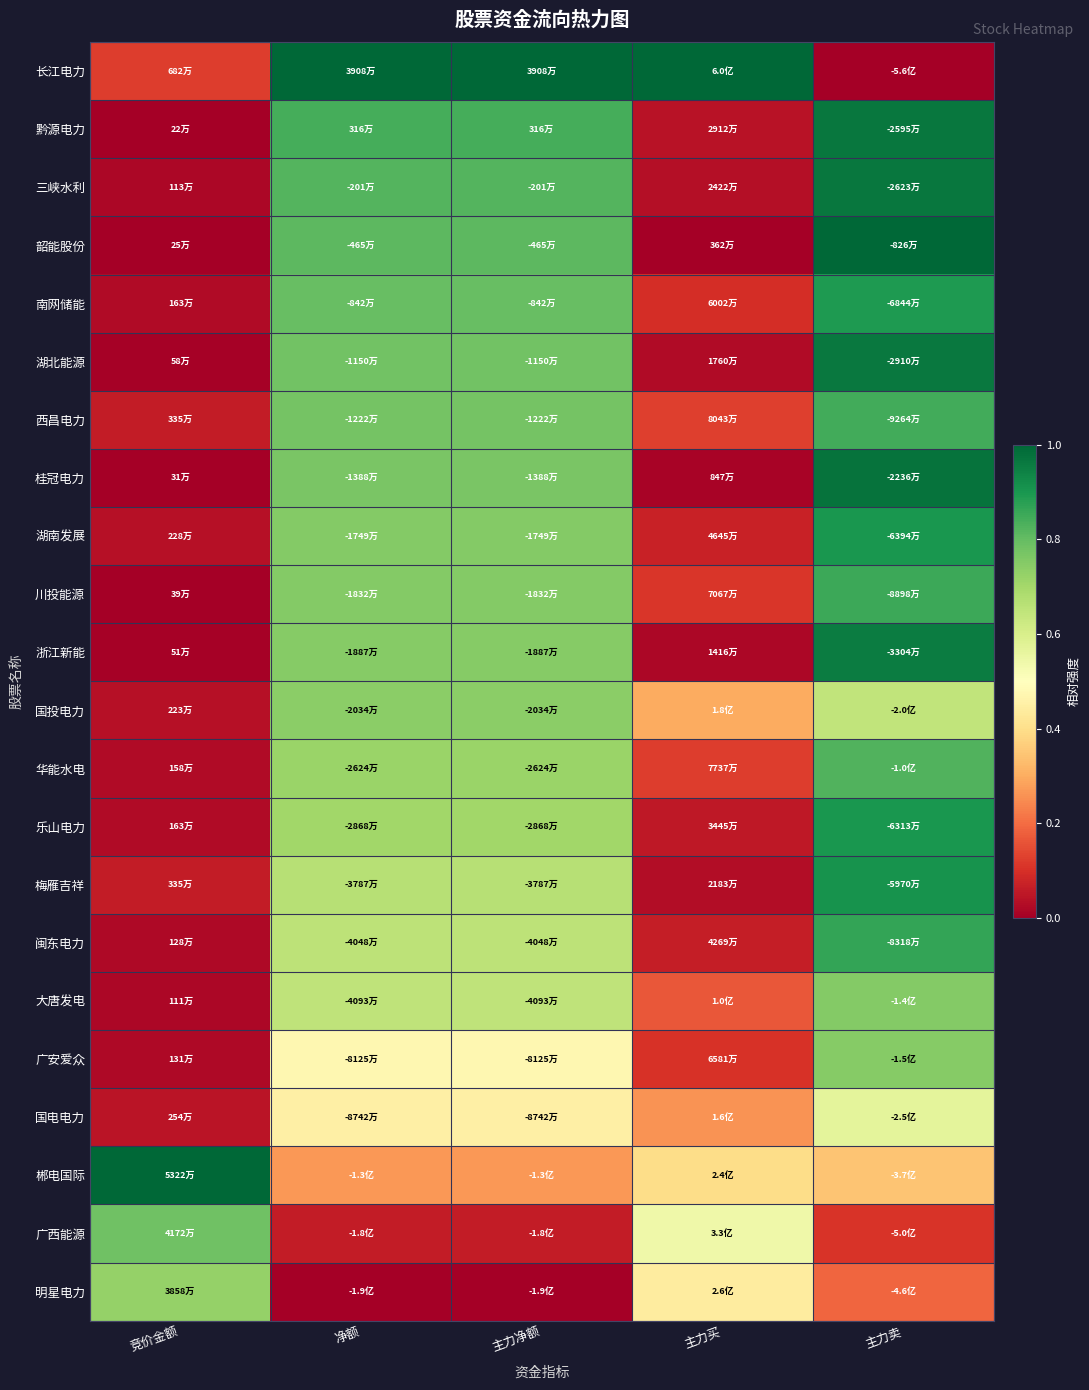

Which series has the largest total across all categories?

长江电力